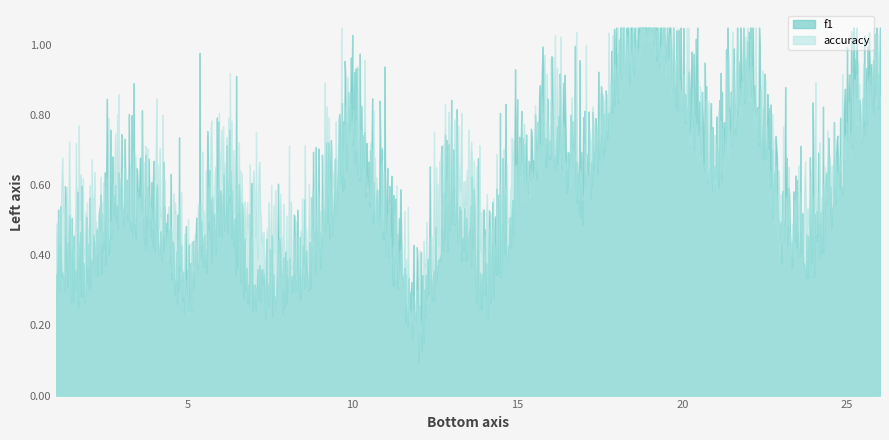

Which series has the widest spread of values?

f1